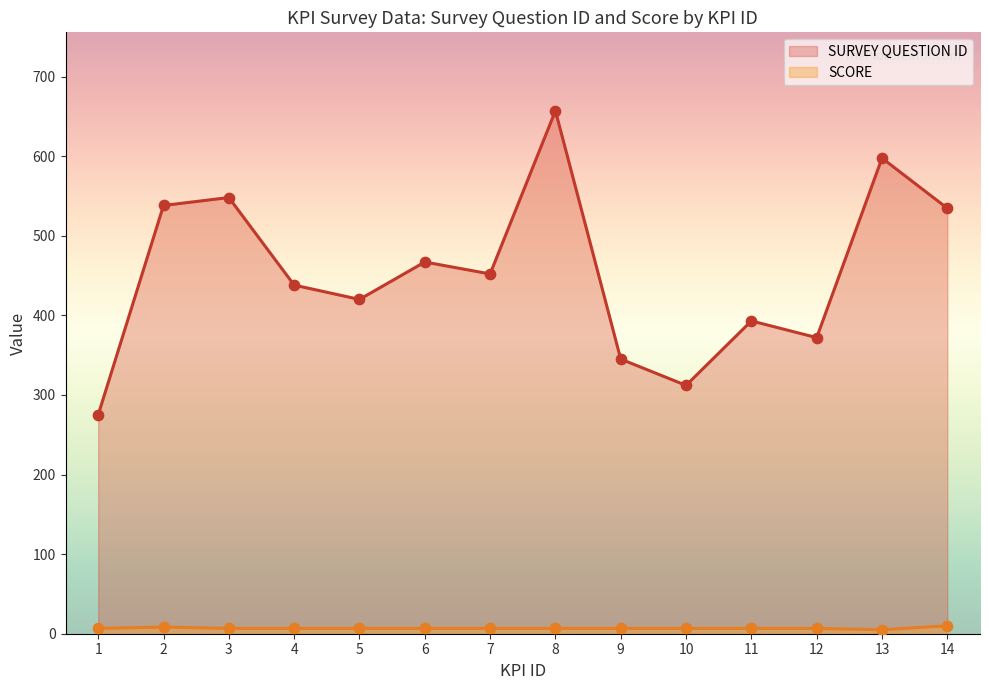

What are all the series names shown in the legend?

SURVEY QUESTION ID, SCORE